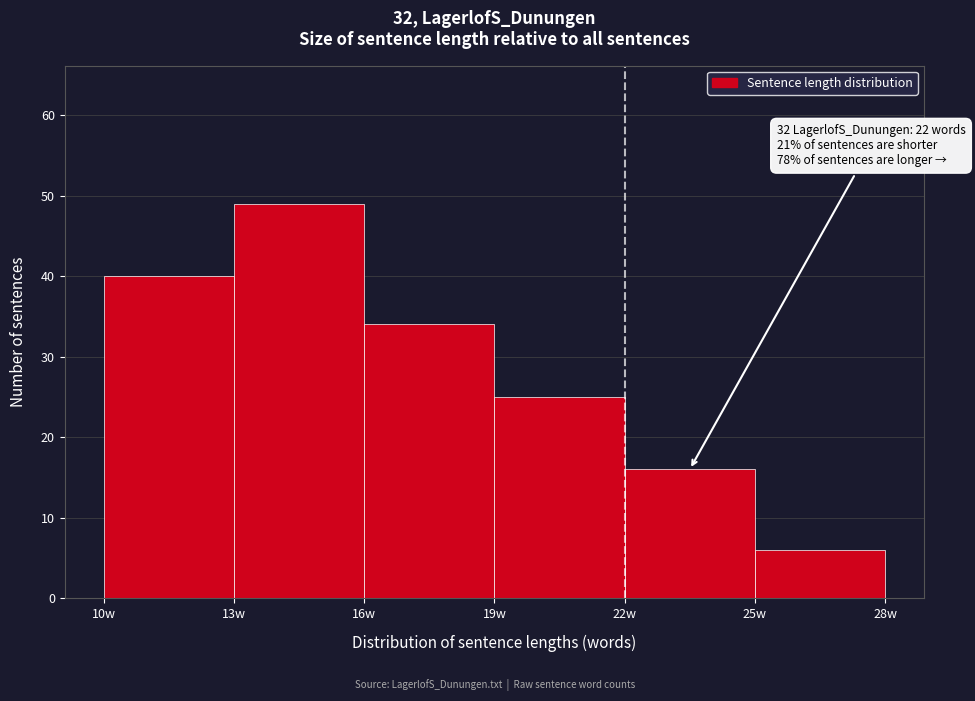

Over which range of the x-axis is the bar tallest?

13 to 16